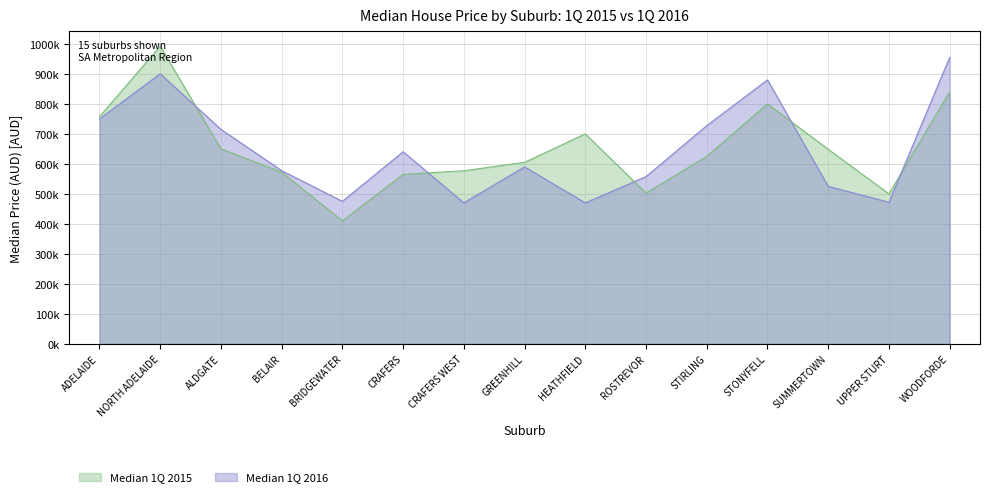

Where is Median 1Q 2015 nearest to the value 701250?

HEATHFIELD